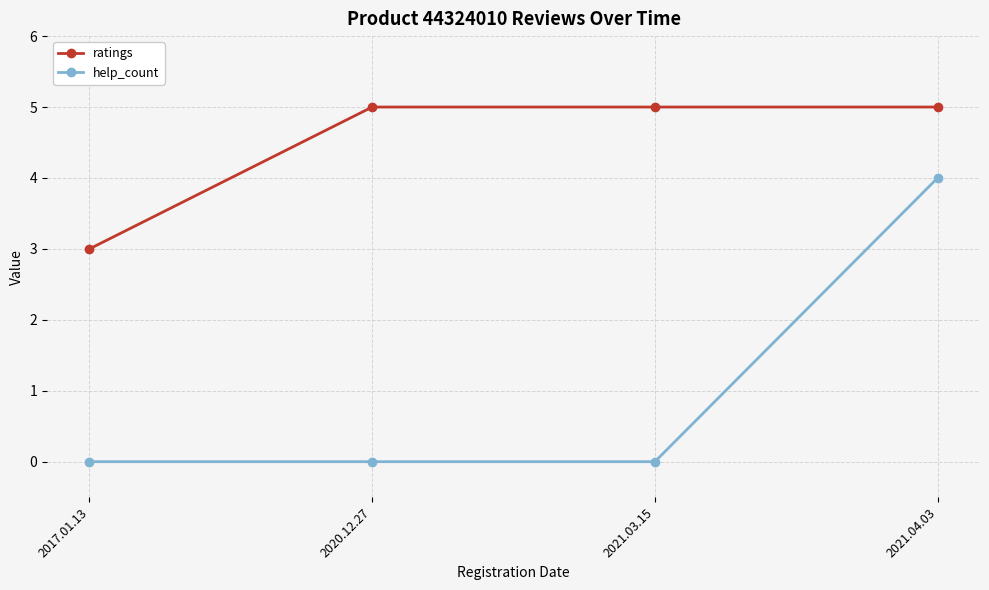

List the series in order of their peak value, lowest first.

help_count, ratings